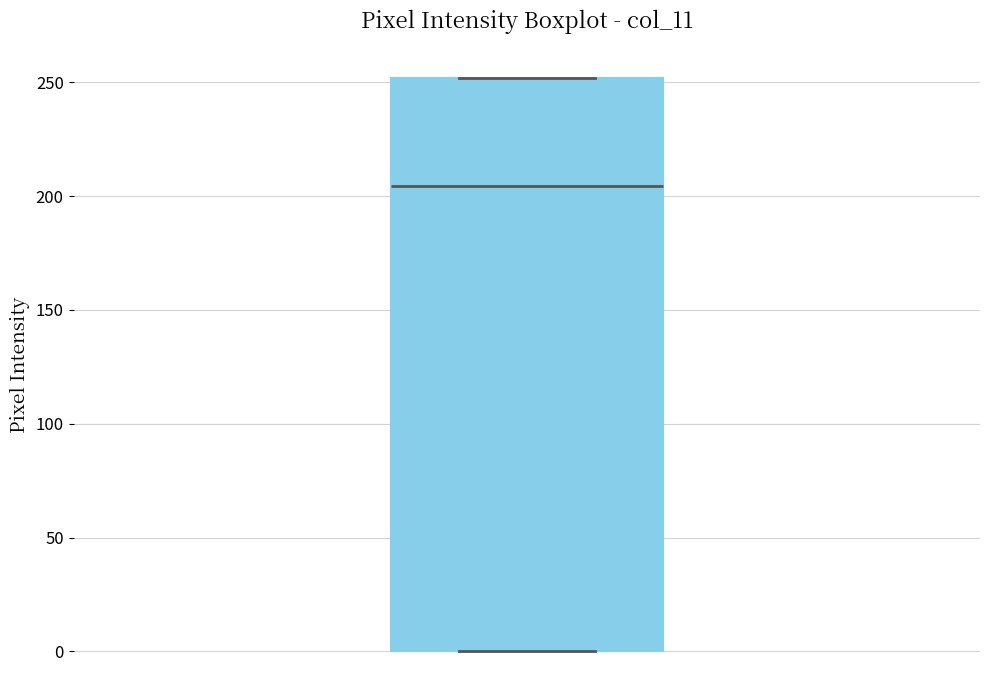

Read this box plot against the y-axis: the position of the median line, the range covered by the box, and the ends of both whiskers. The values are not printed on the chart, so give them approximately, as read against the axis.

median 205, box 0 to 250, whiskers 0 to 250